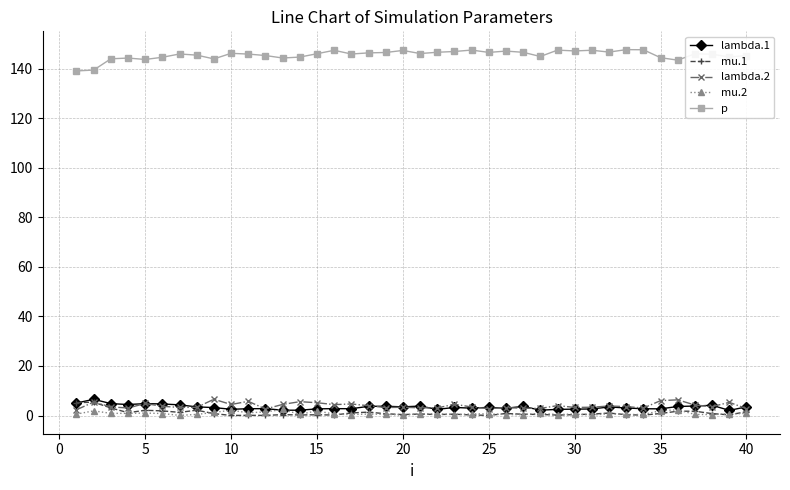

What is the maximum value shown in the chart?

147.7